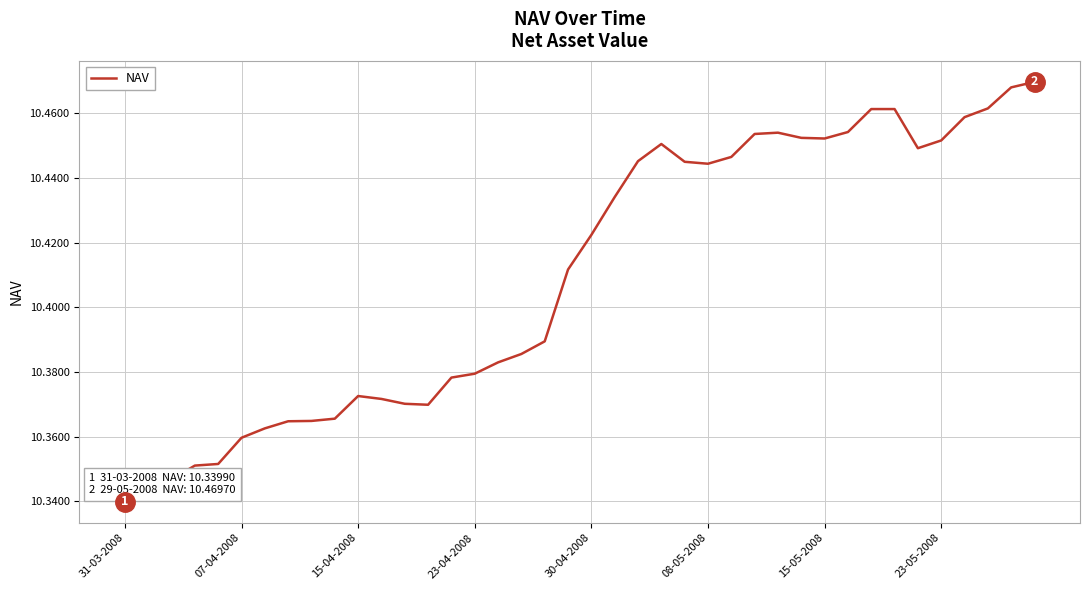

How many lines are shown in the chart?

1